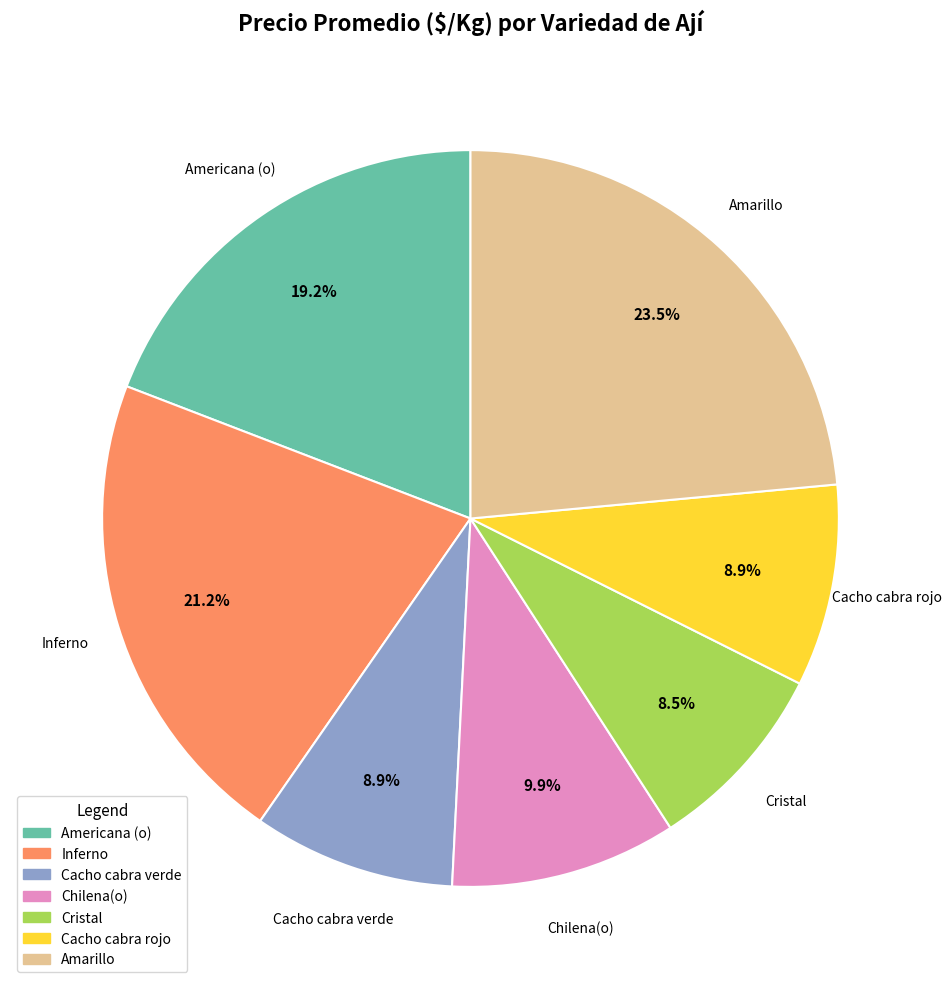

Count the number of slices in the pie.

7